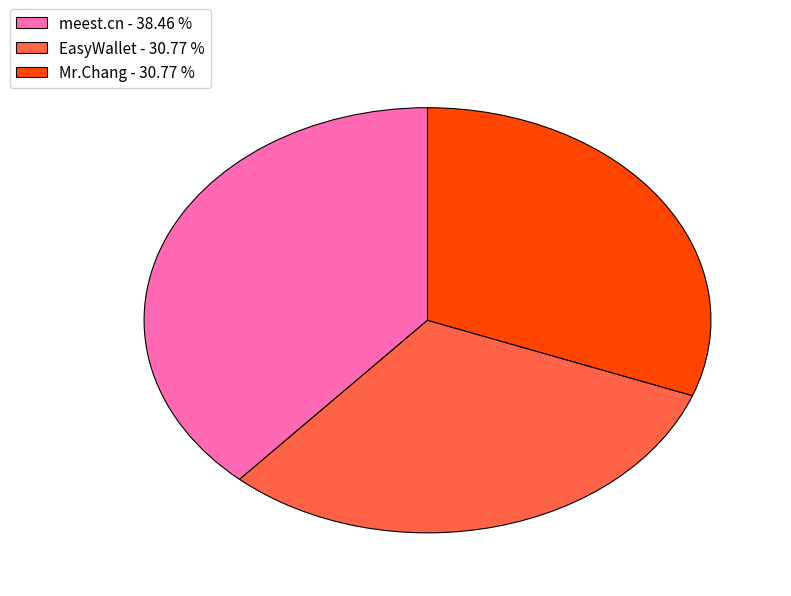

Do Mr.Chang - 30.77 % and EasyWallet - 30.77 % together represent more than half of the pie?

Yes